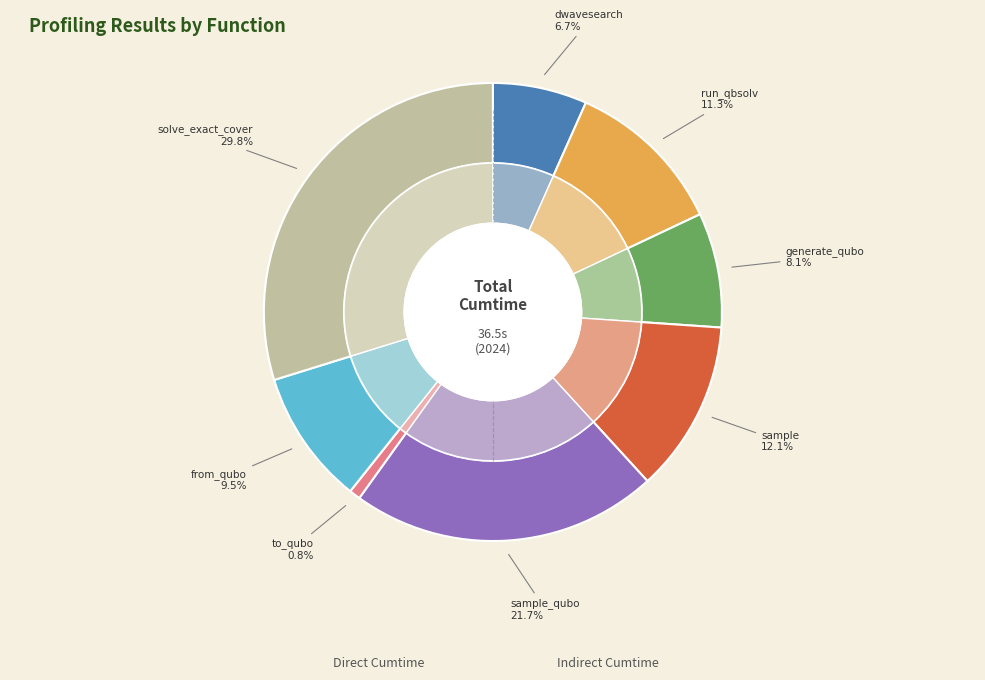

Which category has the smallest portion of the pie?

to_qubo